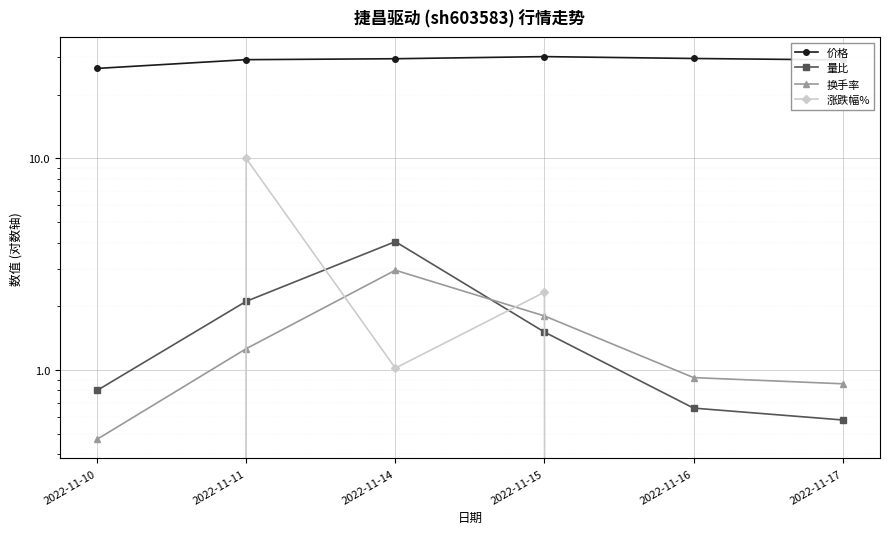

Is it true that 价格 equals 46.6 at 2022-11-15?

False